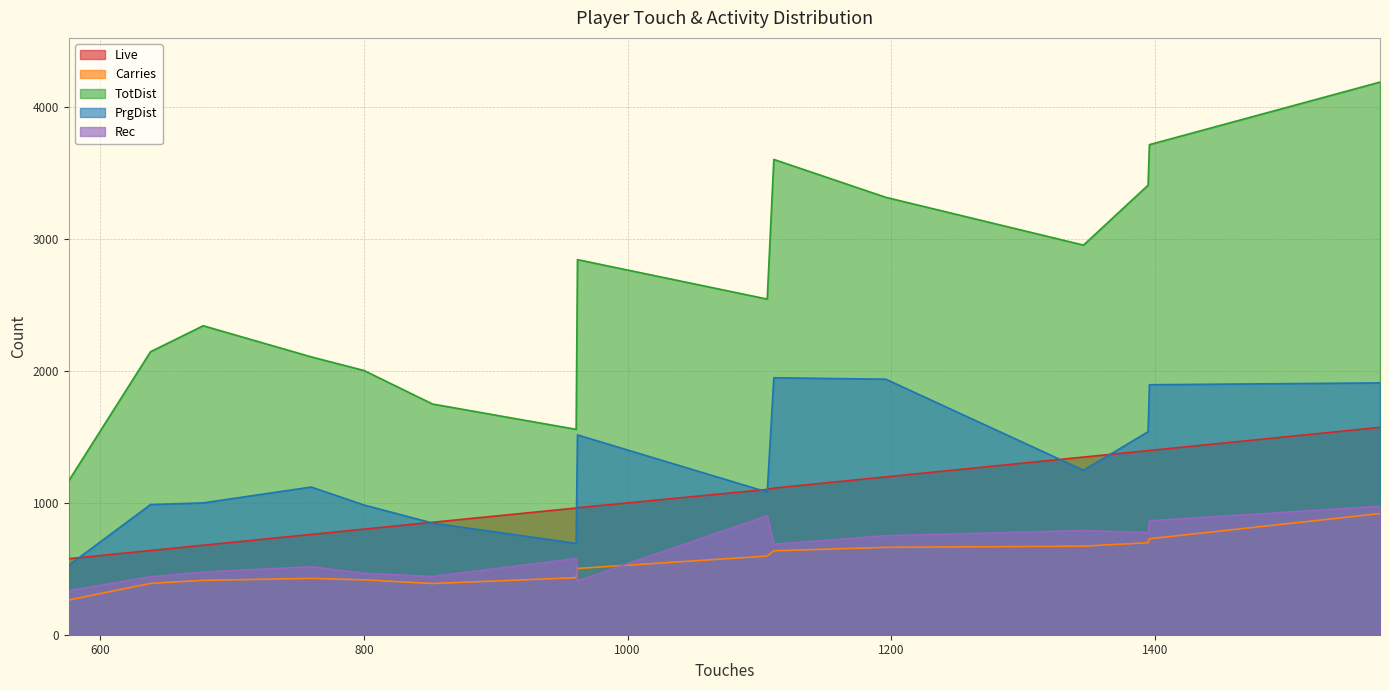

True or false: Carries and TotDist cross at least once.

False